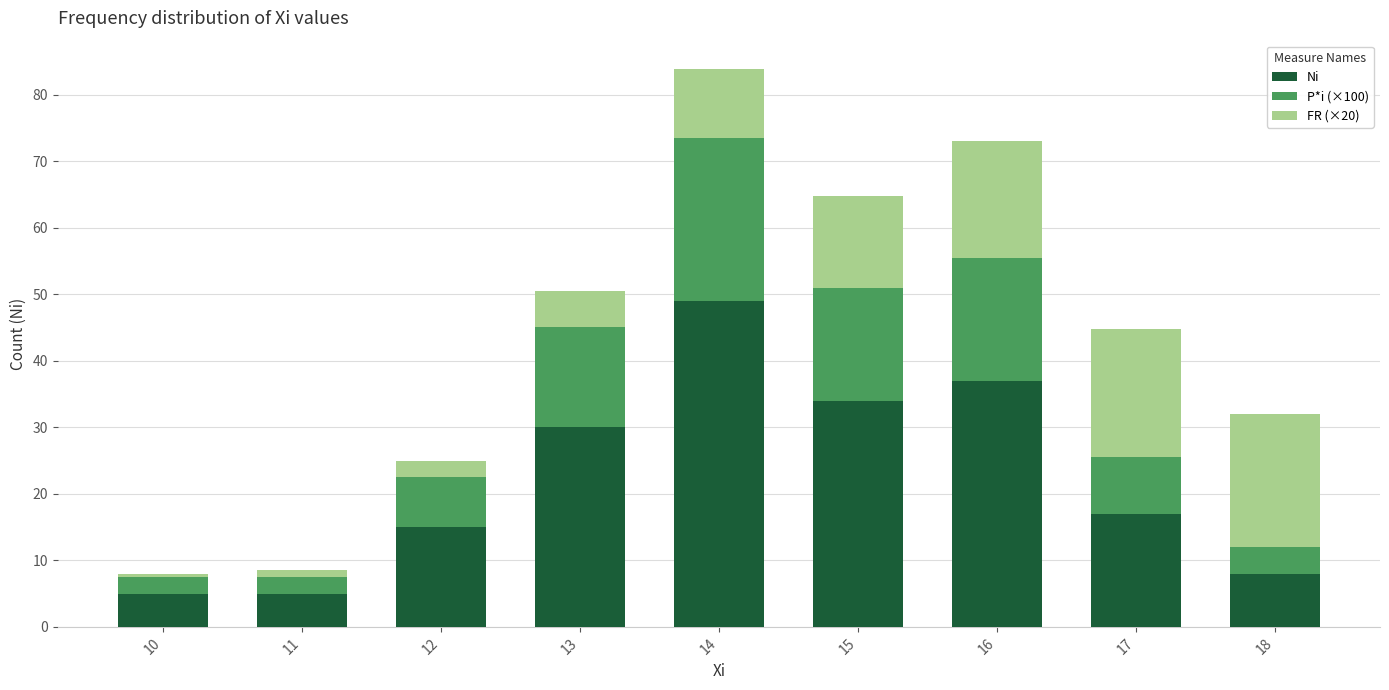

How many bars are there in total?

9